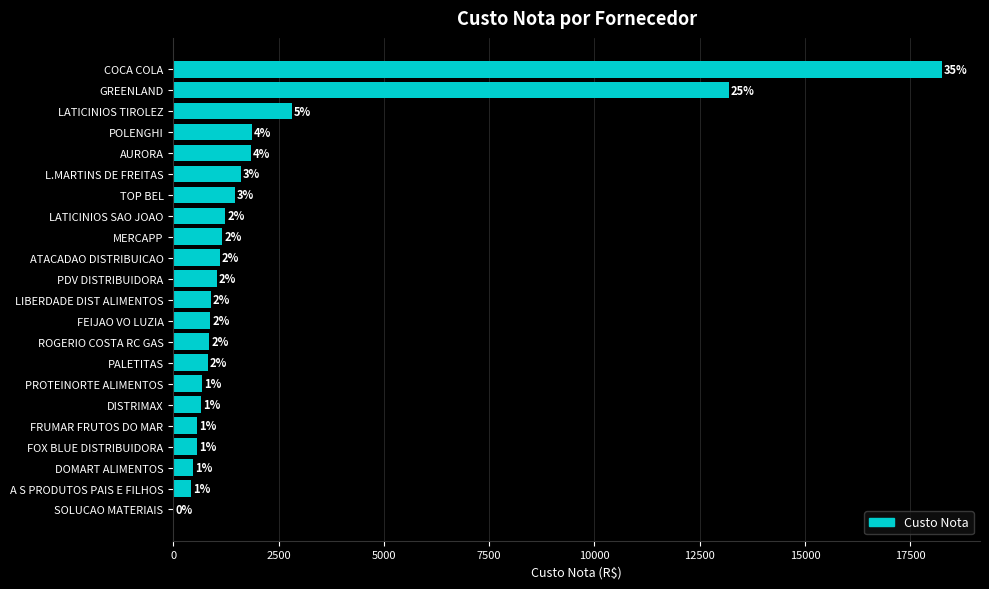

Are the bars horizontal?

Yes